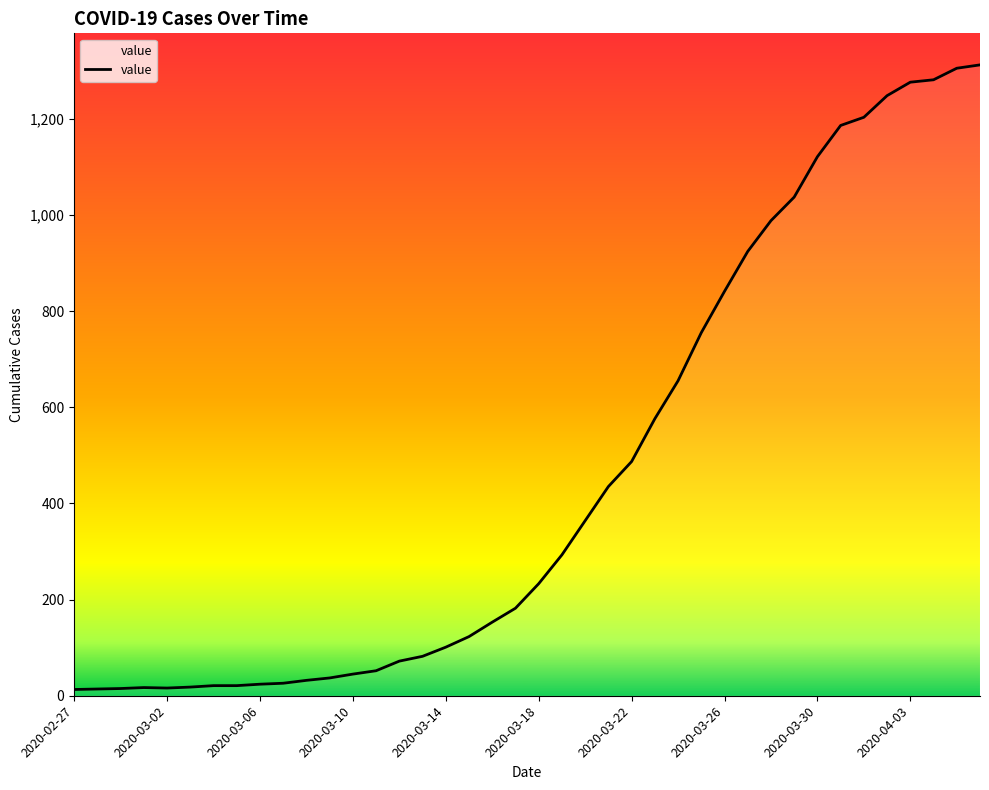

What is the difference between the maximum and minimum values?

1299